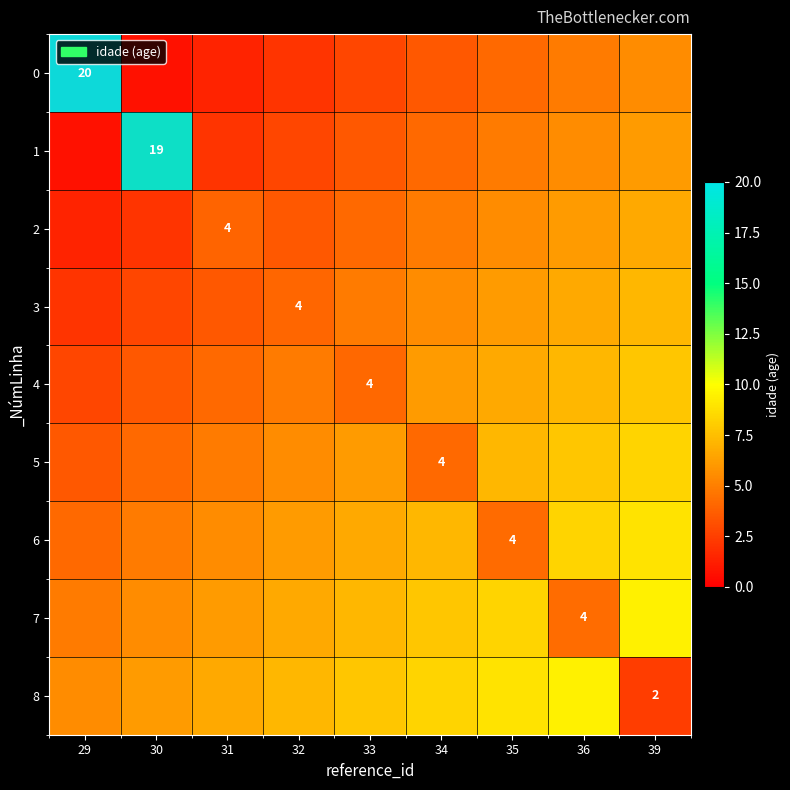

List the series in order of their peak value, lowest first.

0, 1, 2, 3, 4, 5, 6, 7, 8